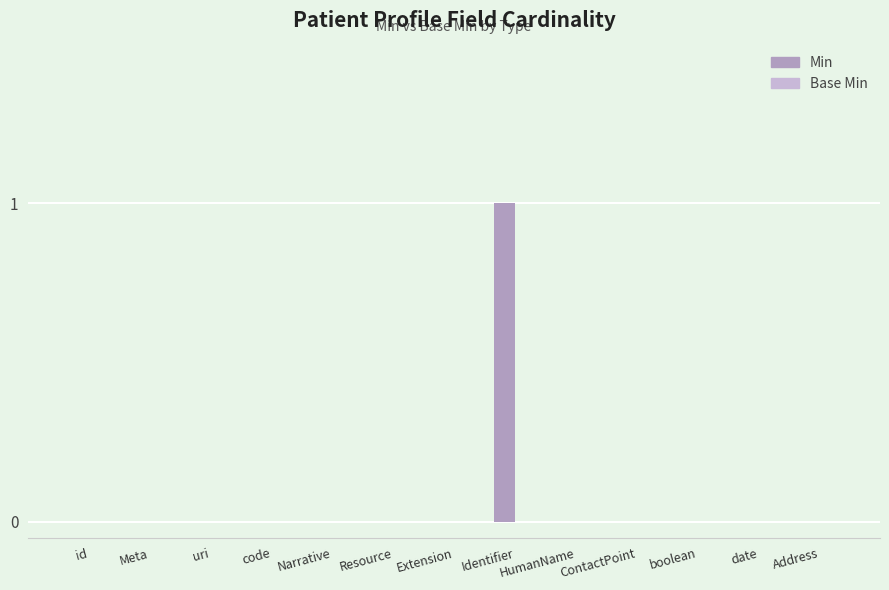

Are the bars horizontal?

No